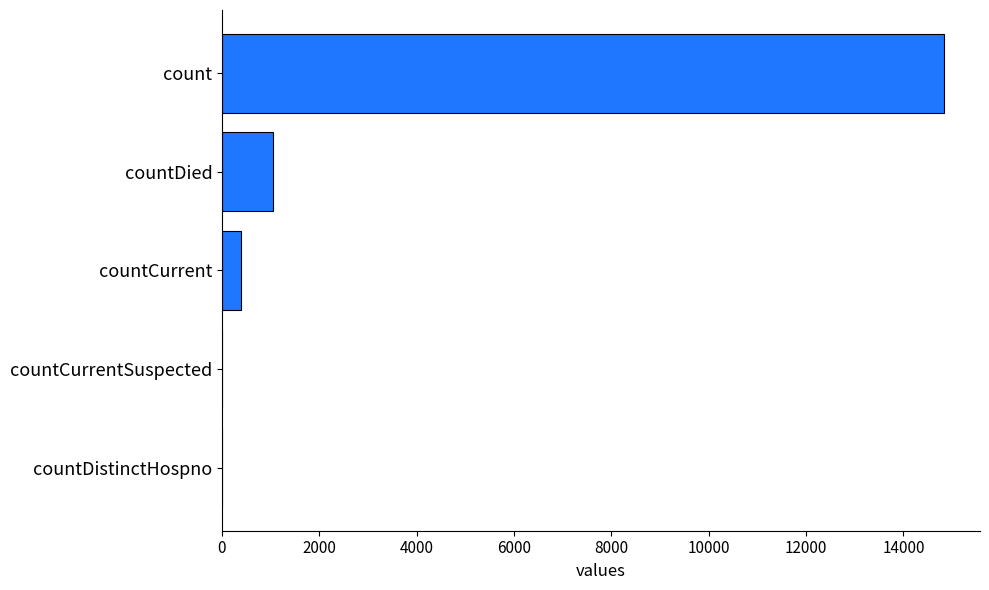

What is the average value?

3254